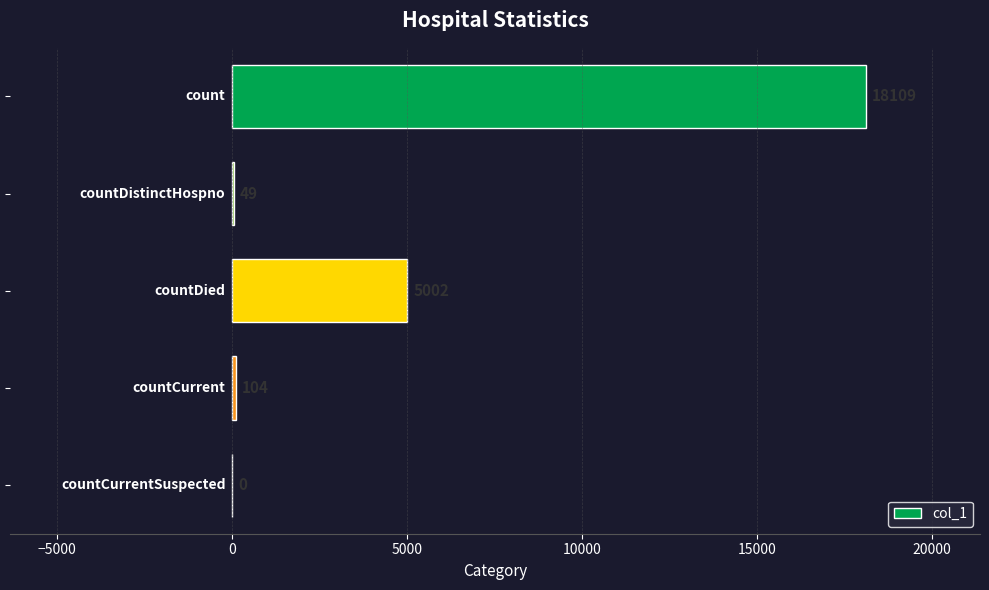

What is the greatest value displayed?

18109